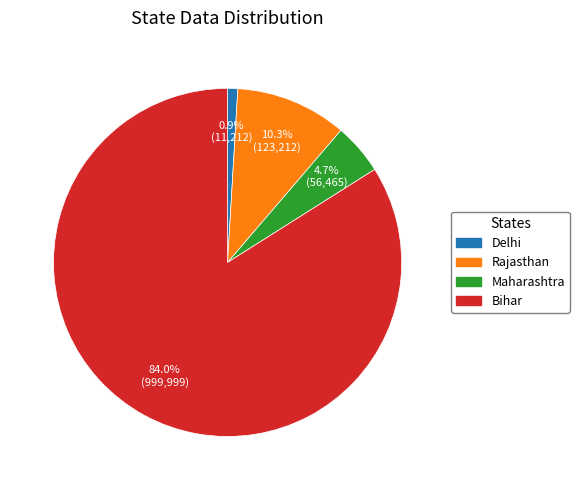

How many segments does this pie chart have?

4